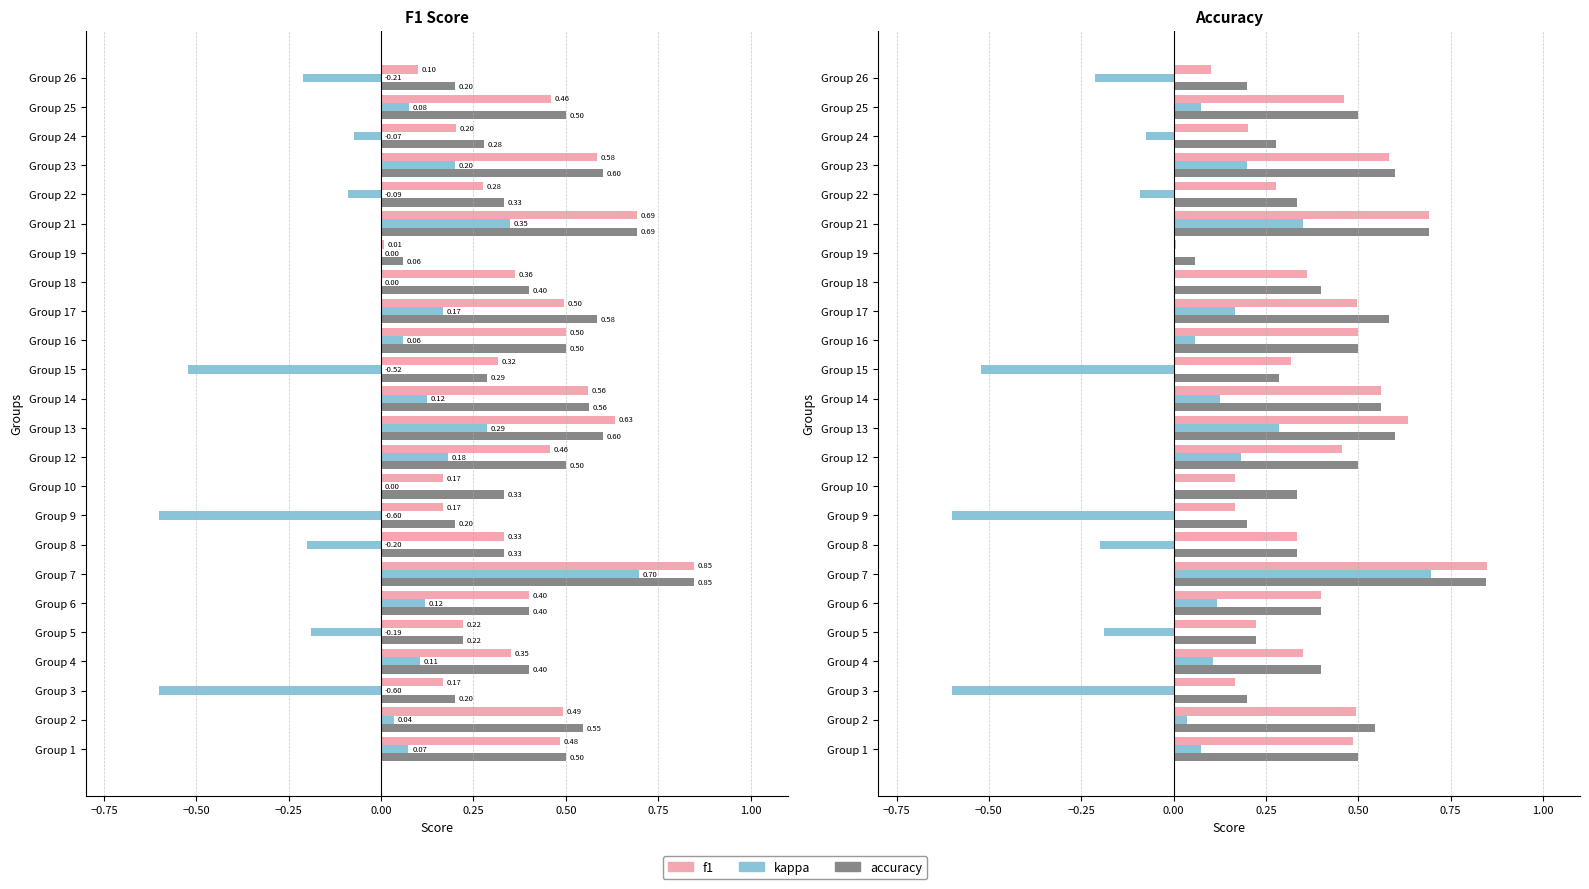

Which series has the largest range (max minus min)?

kappa